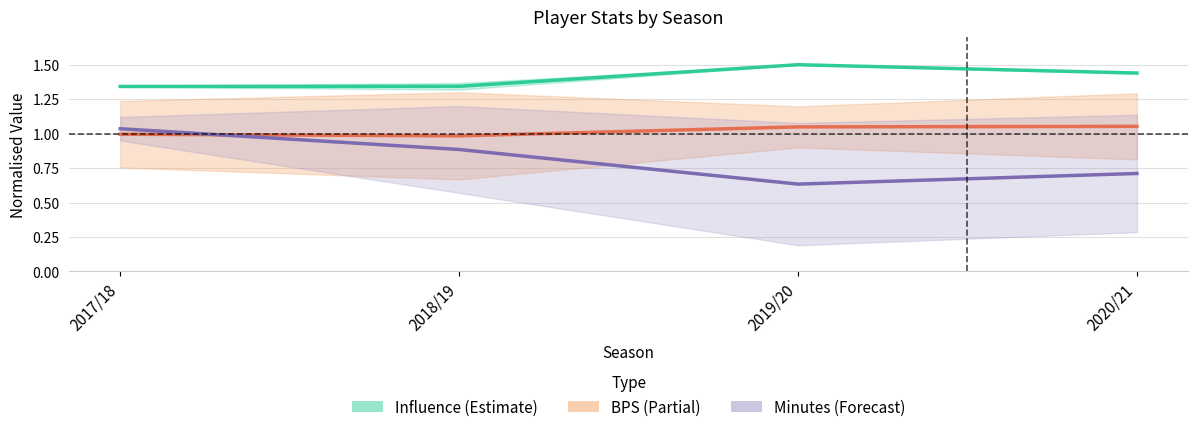

At 2018/19, list the series in order from largest to smallest.

influence, bps, minutes